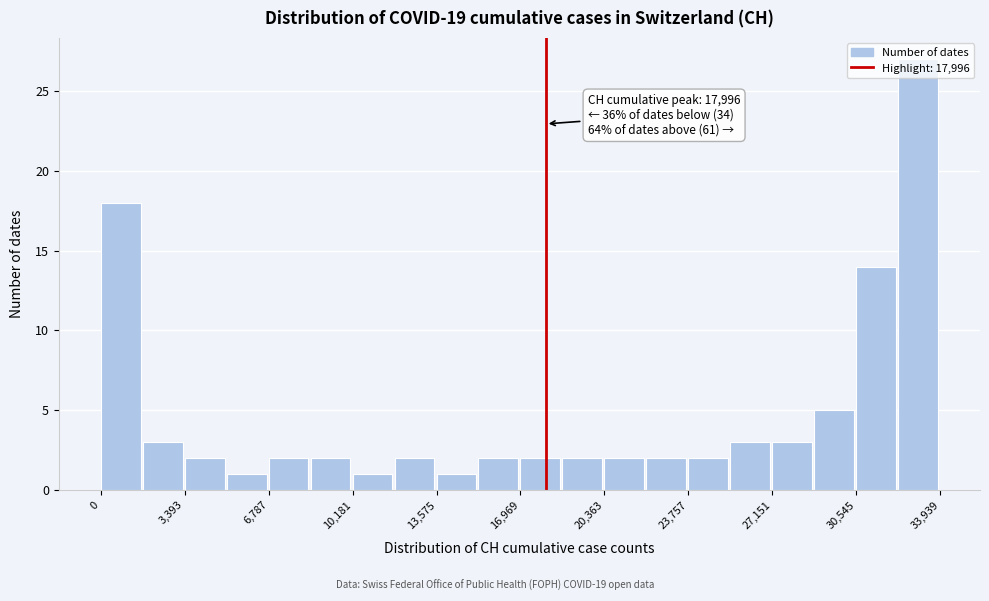

Around what value on the x-axis is the tallest bar? Give the approximate position of its centre, as read against the axis.

33000